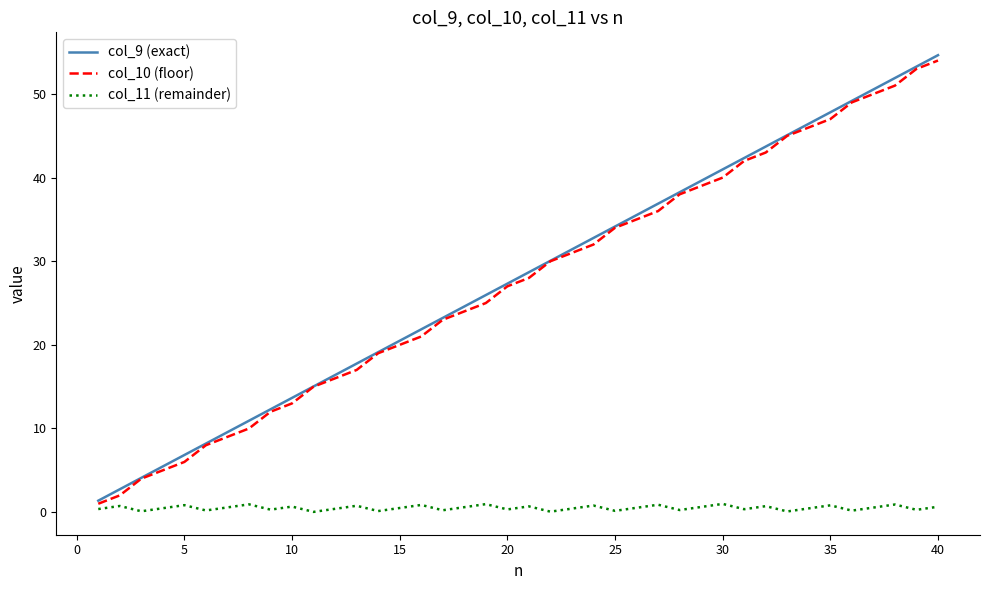

How many values in the col_9 (exact) series exceed 28?

20